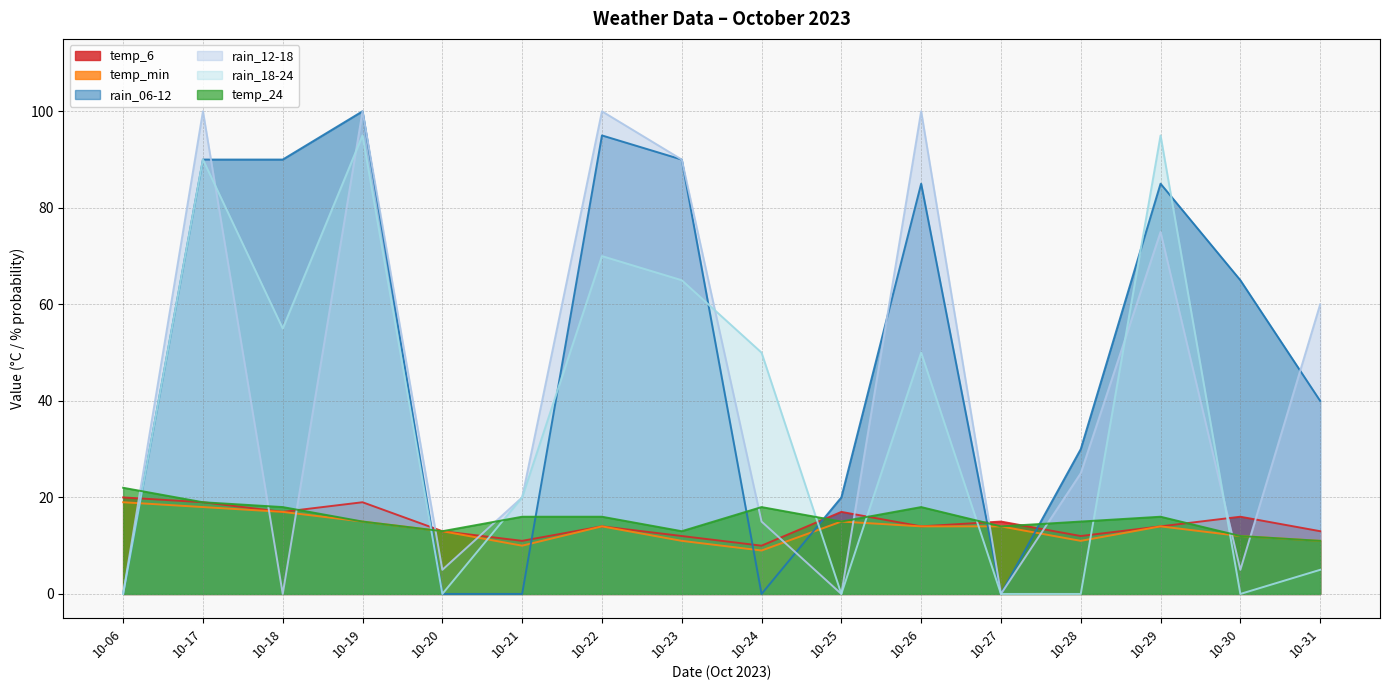

Where do rain_12-18 and temp_6 first cross each other?

10-06 and 10-17